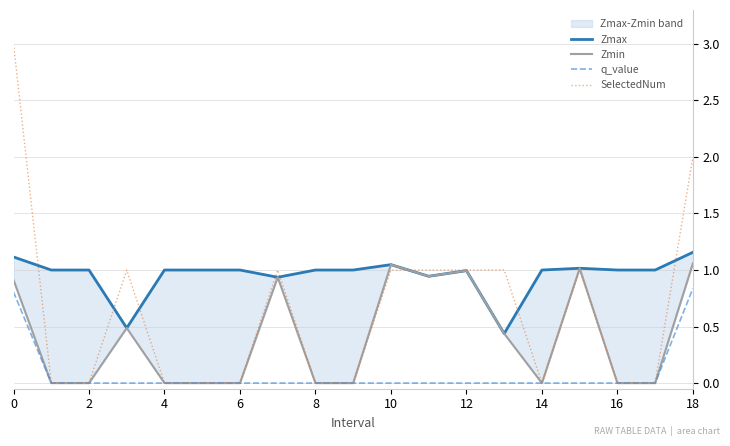

Which category has the highest value in the Zmax series?

18